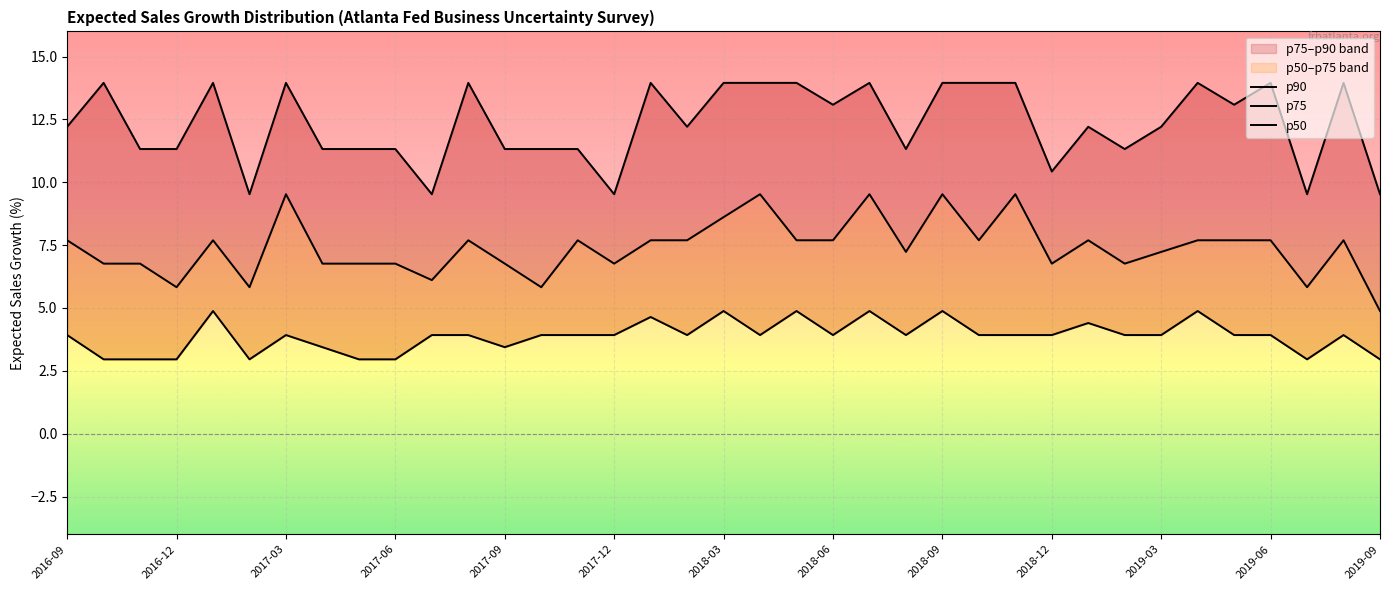

The value of p90 at 32 is 13.1. True or false?

True